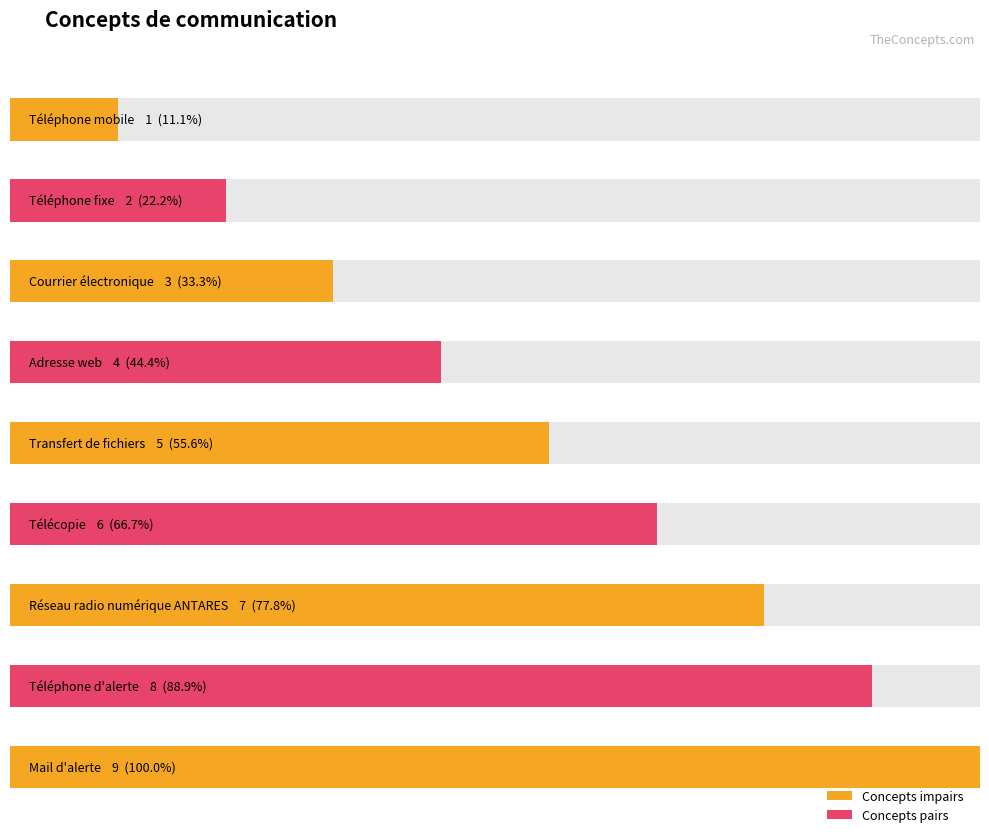

How many values are between 3 and 7?

5